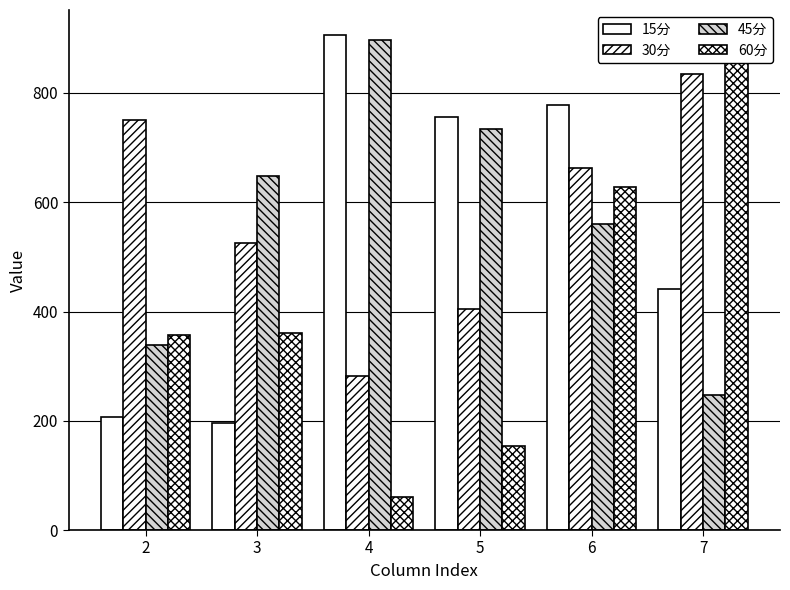

Which category has the lowest value in the 30分 series?

4